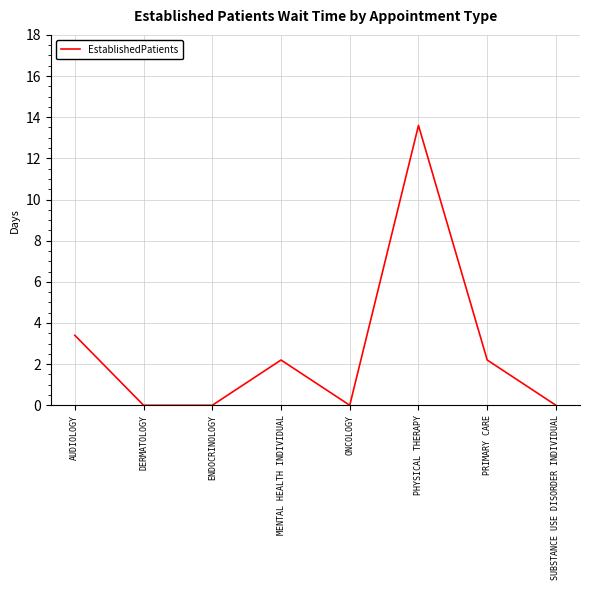

What position from the right is PRIMARY CARE?

2